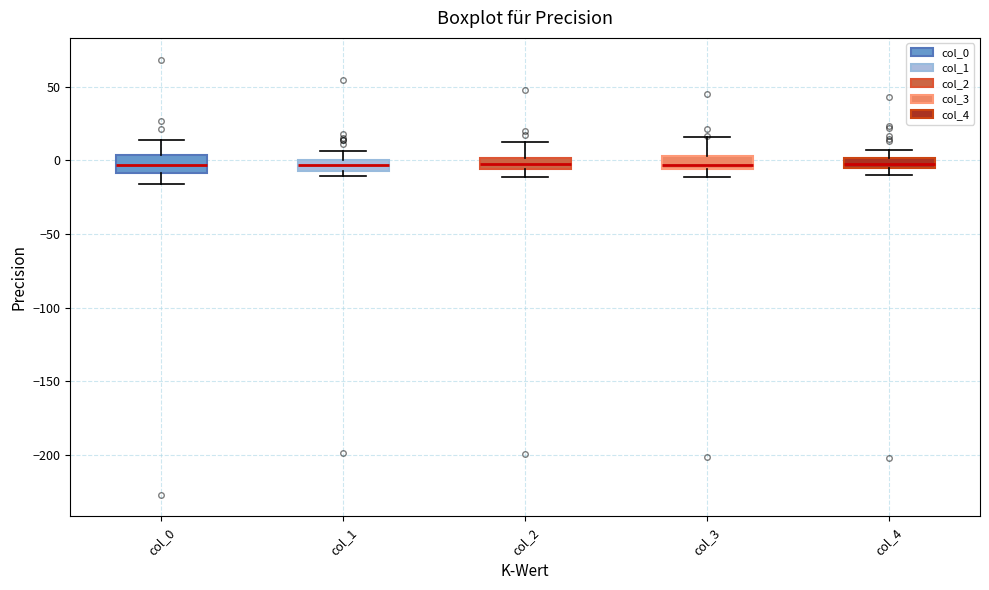

Where does the upper whisker of the box for col_4 end on the y-axis? The values are not printed on the chart, so give them approximately, as read against the axis.

5